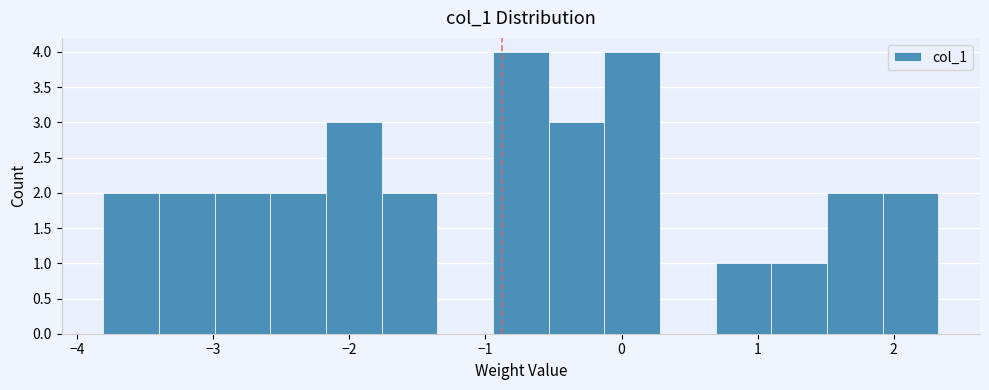

Reading left to right, transcribe this chart: for each bar, give the range it covers on the x-axis and its height. Neither the bar edges nor the heights are printed on the chart, so give them approximately, as read against the axes.

-3.8 to -3.4: 2
-3.4 to -3.0: 2
-3.0 to -2.6: 2
-2.6 to -2.2: 2
-2.2 to -1.8: 3
-1.8 to -1.4: 2
-1.4 to -0.9: 0
-0.9 to -0.5: 4
-0.5 to -0.1: 3
-0.1 to 0.3: 4
0.3 to 0.7: 0
0.7 to 1.1: 1
1.1 to 1.5: 1
1.5 to 1.9: 2
1.9 to 2.3: 2